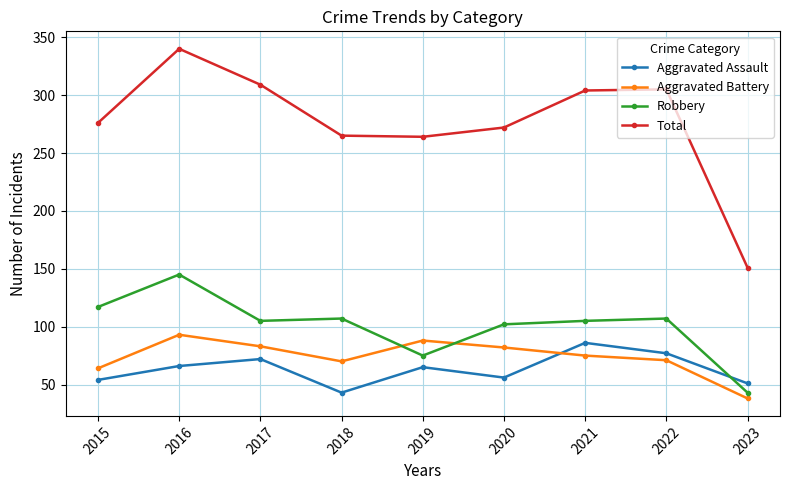

Is this an area chart (filled region under the line)?

No